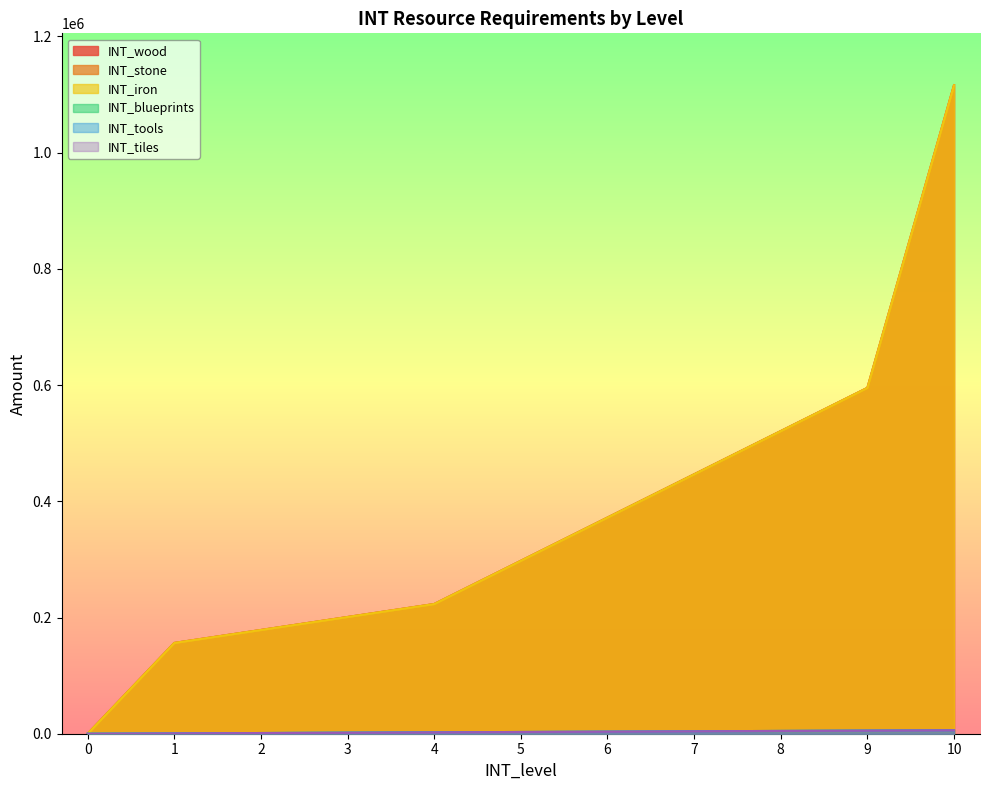

What is the value of the INT_tools point at the 4th from the left?

1800